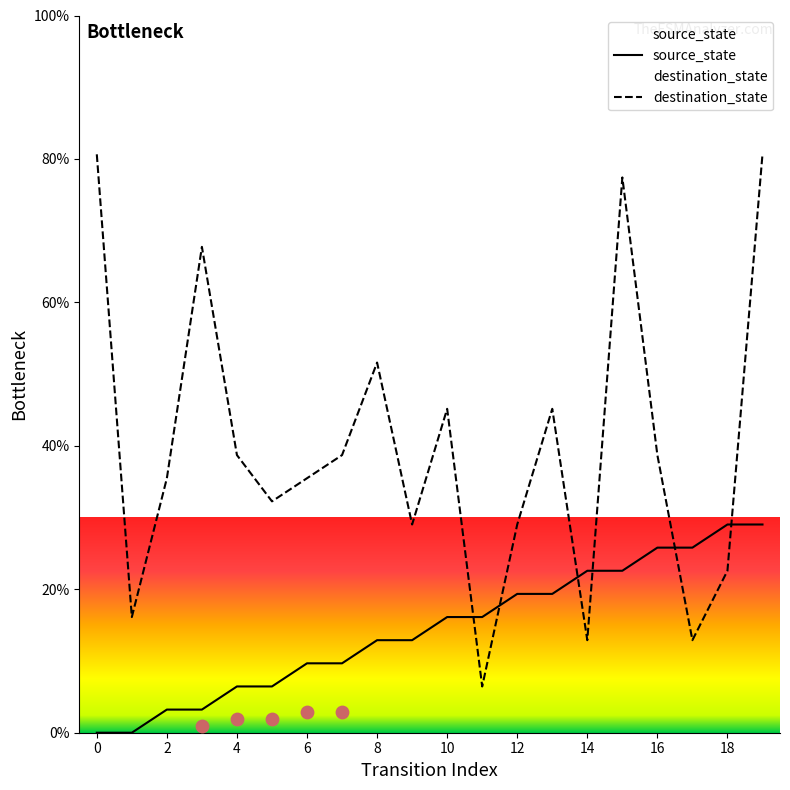

Which series has the largest total across all categories?

destination_state